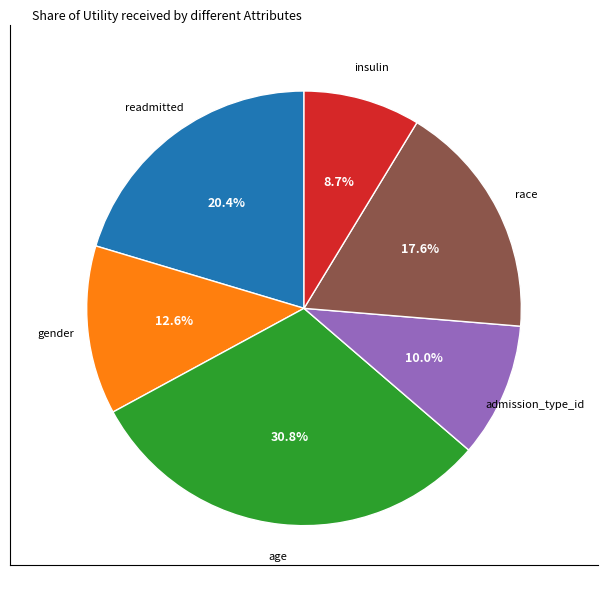

Does any single category account for the majority?

No